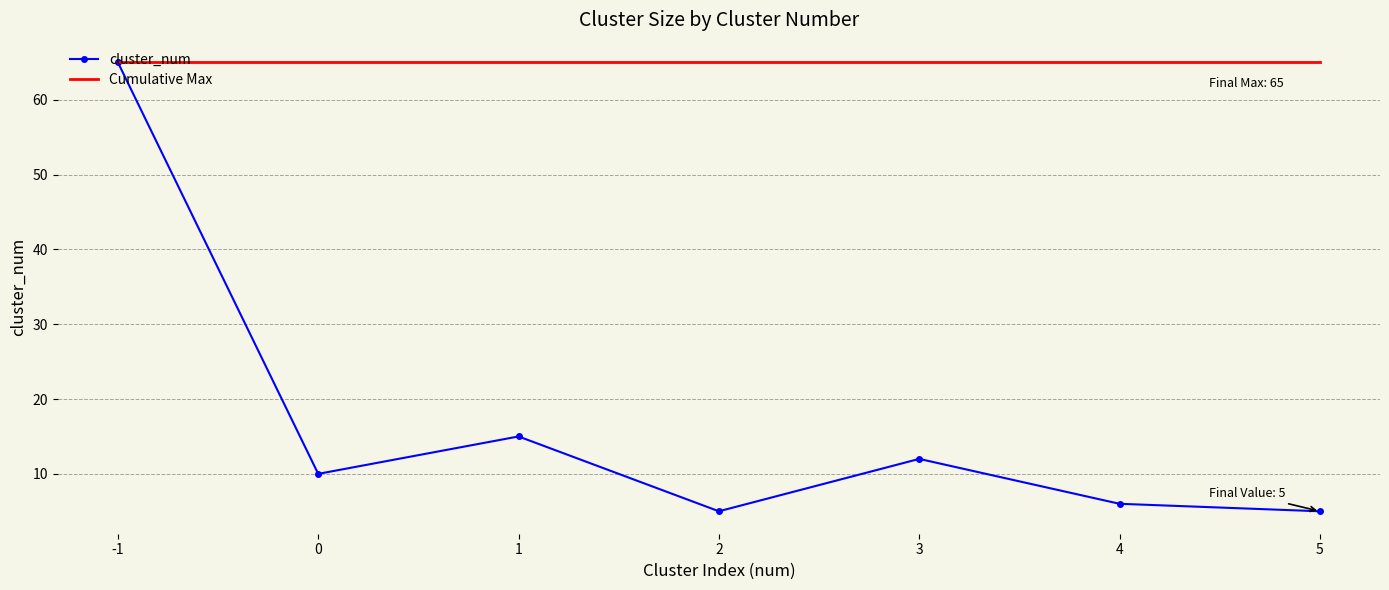

Which series has the largest range (max minus min)?

cluster_num